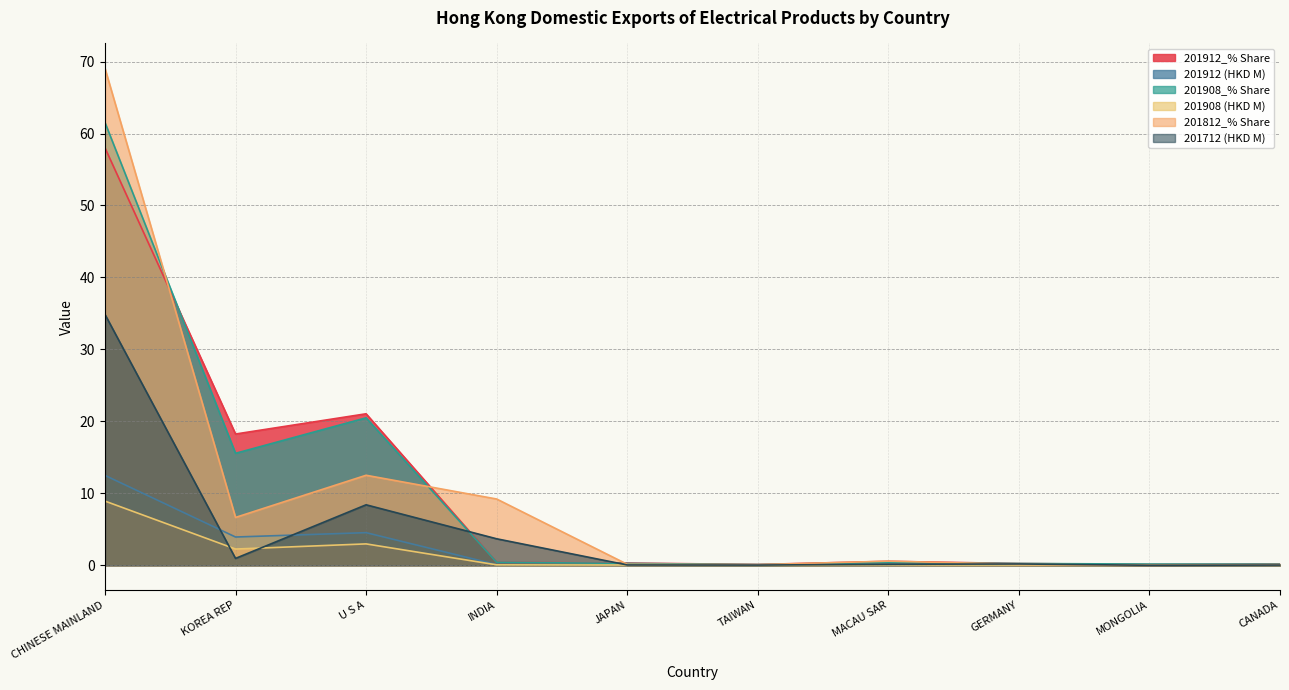

The value of 201908 (HKD M) at CANADA is 0.0. True or false?

False